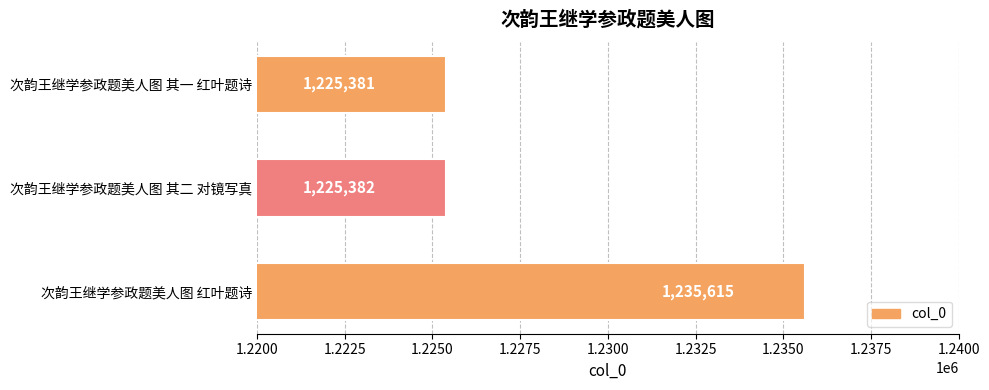

What is the sum of all values?

3686378